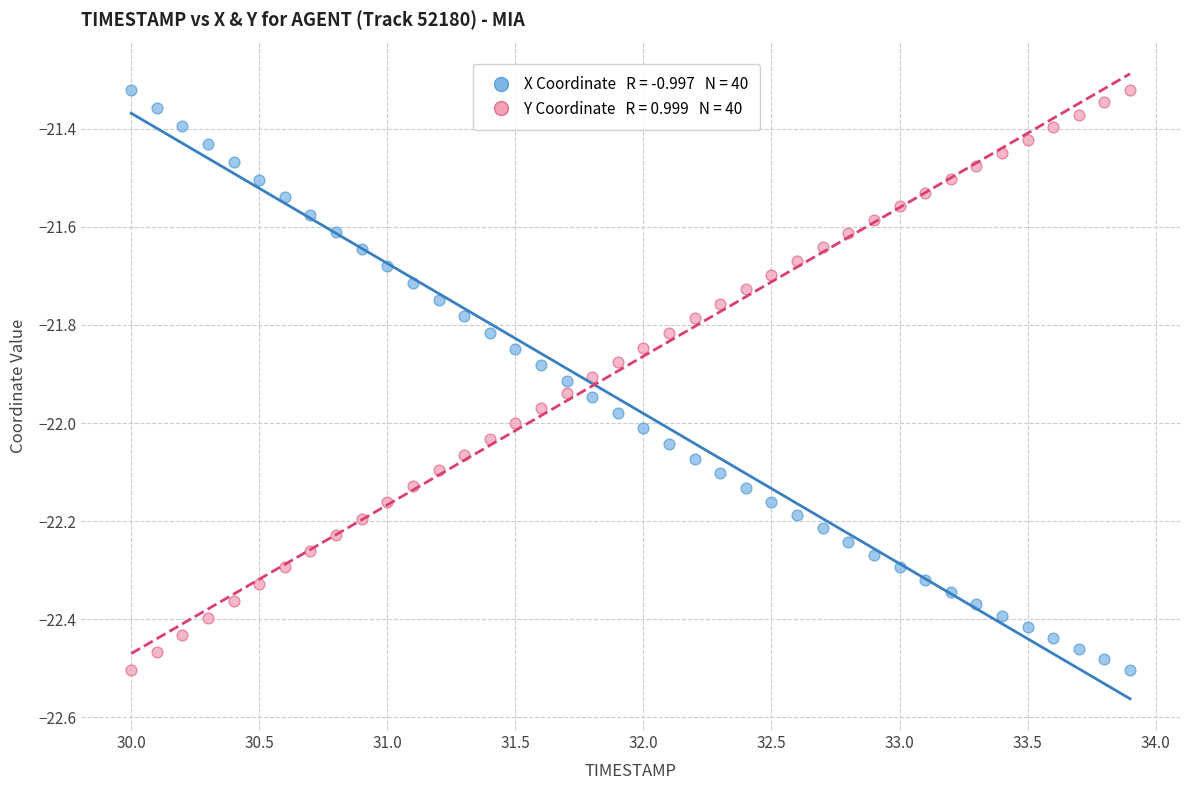

Across all data points, what is the range of X values (max minus min)?

3.9